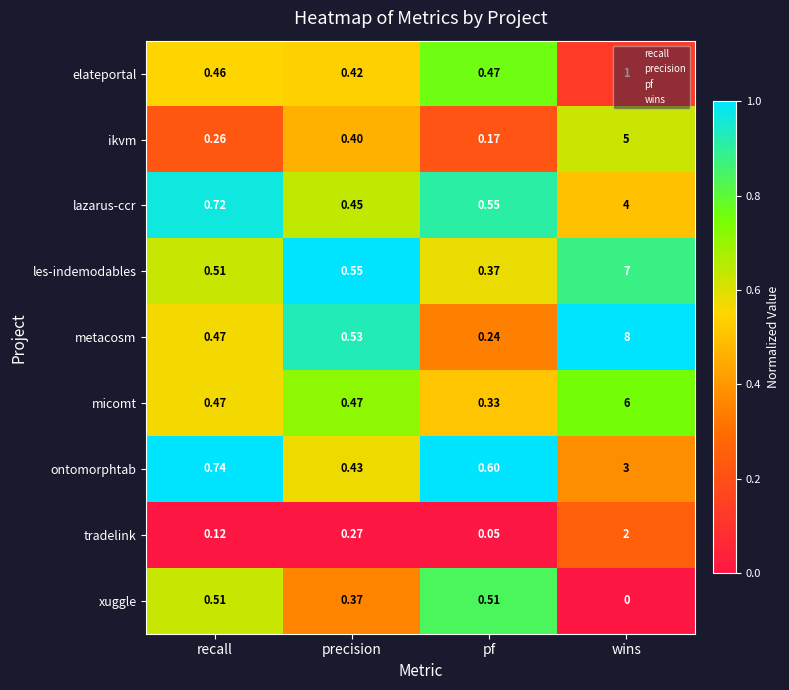

Rank the series by their maximum value, from highest to lowest.

metacosm, les-indemodables, micomt, ikvm, lazarus-ccr, ontomorphtab, tradelink, elateportal, xuggle